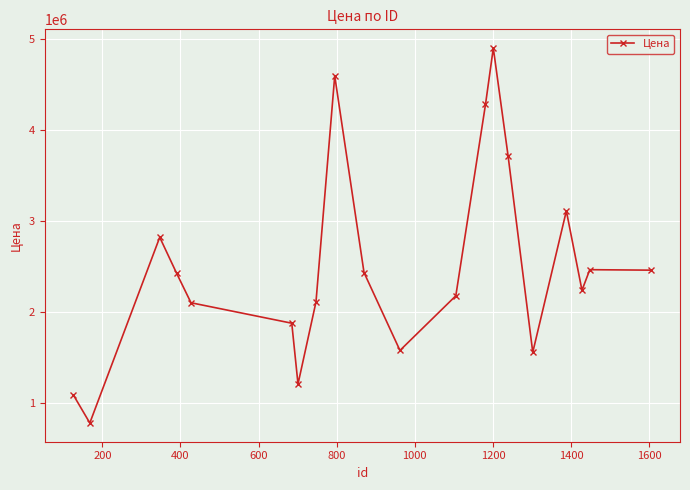

What is the greatest value displayed?

4895090.5